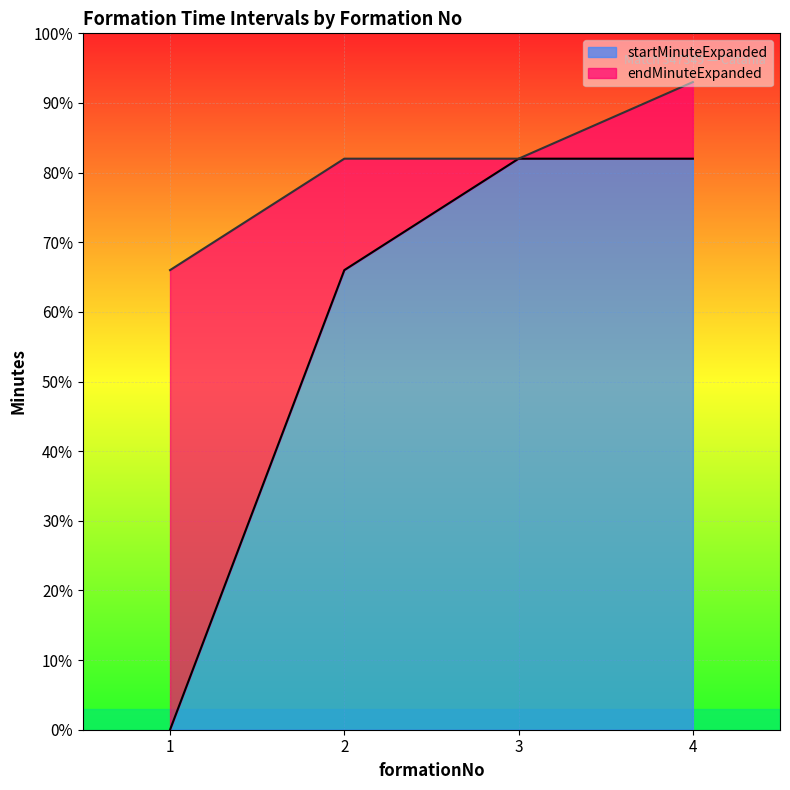

What are all the series names shown in the legend?

startMinuteExpanded, endMinuteExpanded